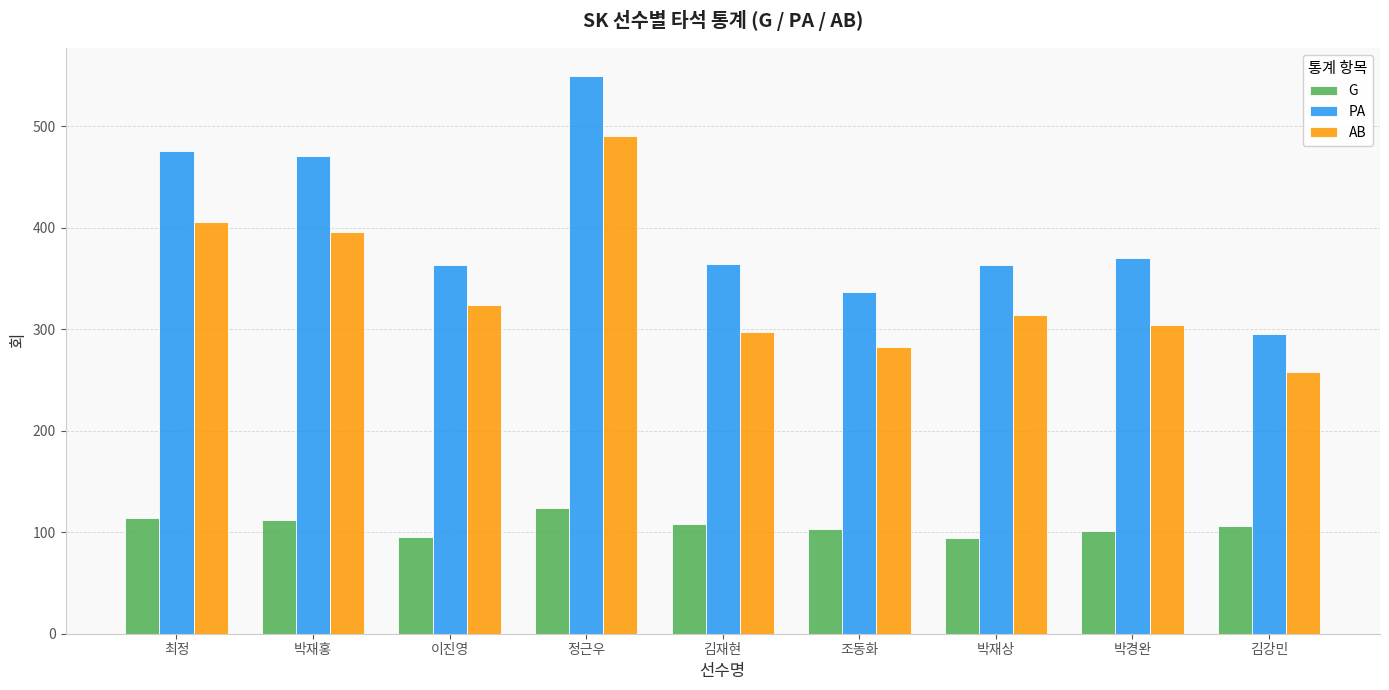

What is the total value across all series at 조동화?

723